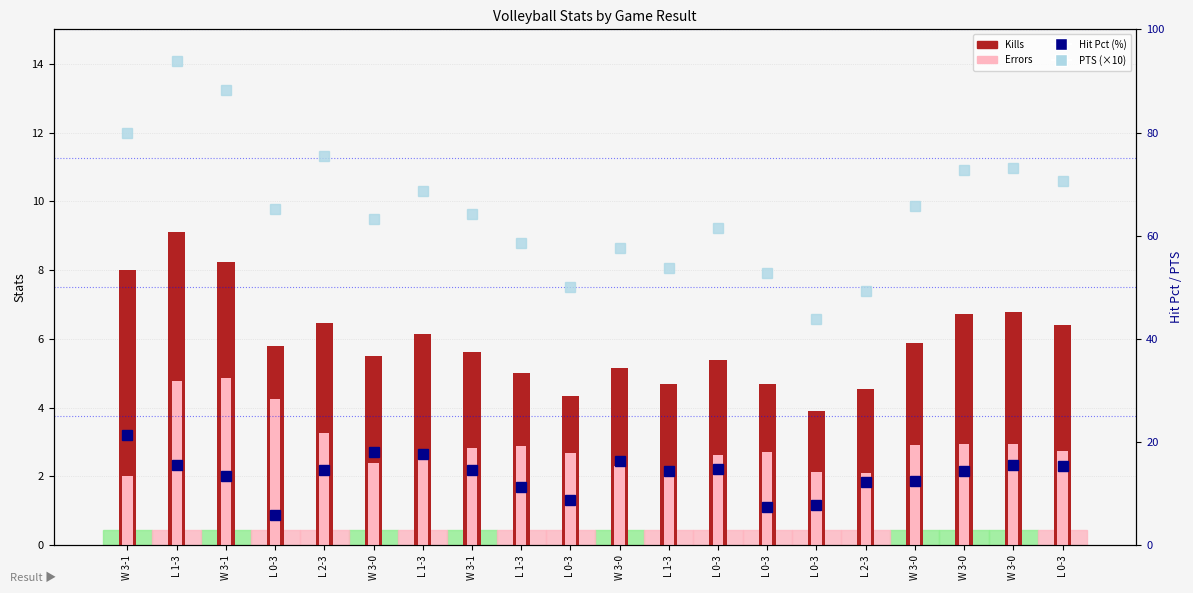

The value of Hit Pct (%) at L 2-3 is 19.1. True or false?

False